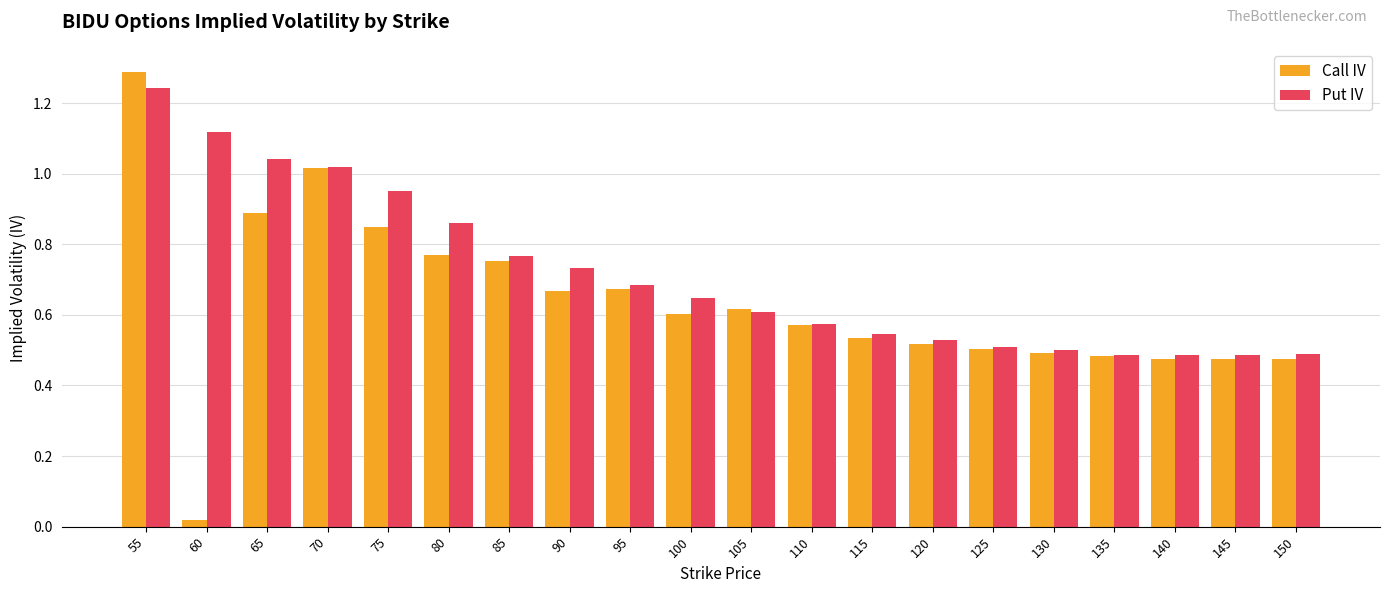

What is the greatest value displayed?

1.3